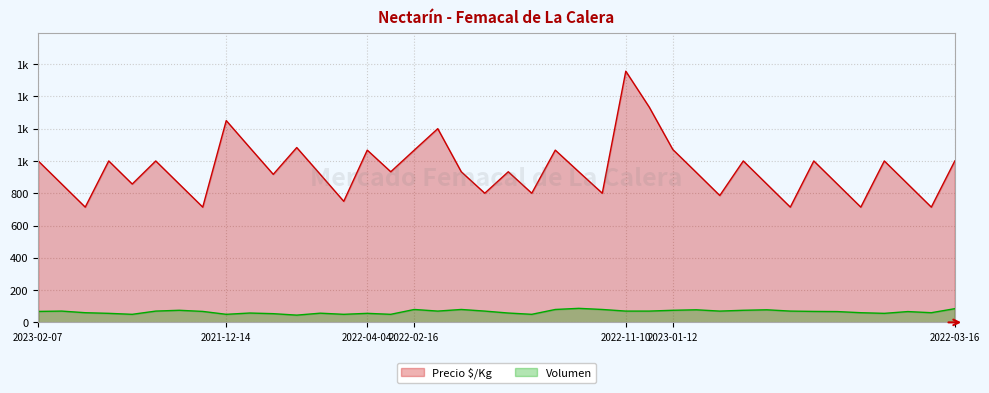

Reading left to right, transcribe all the data shown in this chart.

Precio $/Kg: 1000	857	714	1000	857	1000	857	714	1250	1083	917	1083	917	750	1067	933	1067	1200	933	800	933	800	1067	933	800	1556	1333	1071	929	786	1000	857	714	1000	857	714	1000	857	714	1000
Volumen: 68	70	60	56	50	70	75	68	50	58	54	45	57	50	56	50	80	70	80	70	58	50	80	87	80	70	70	75	78	70	75	78	70	68	67	60	56	67	60	85